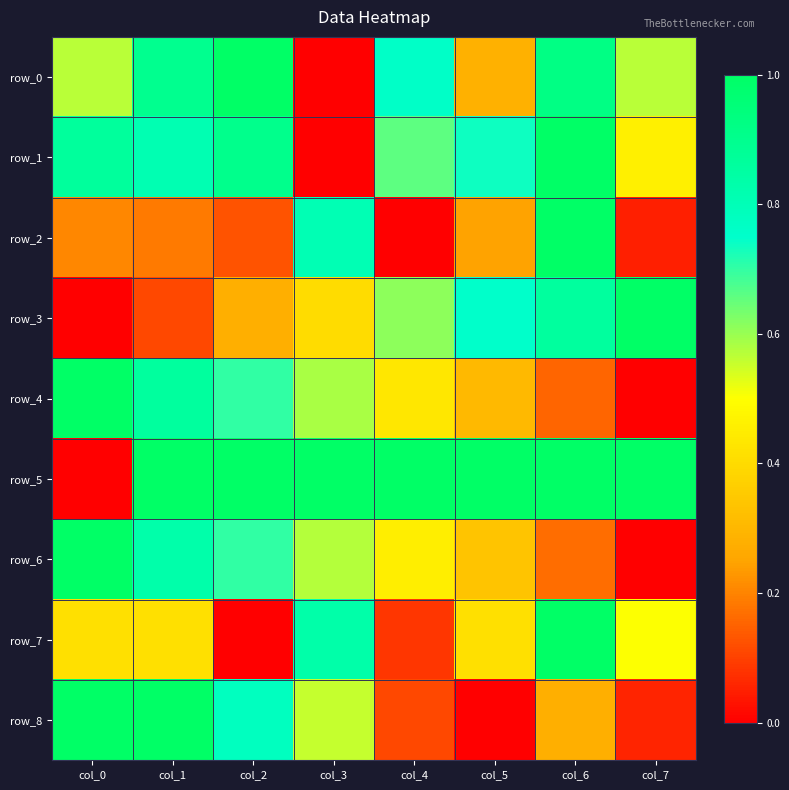

What value does the row_2 series have at col_2?

0.1